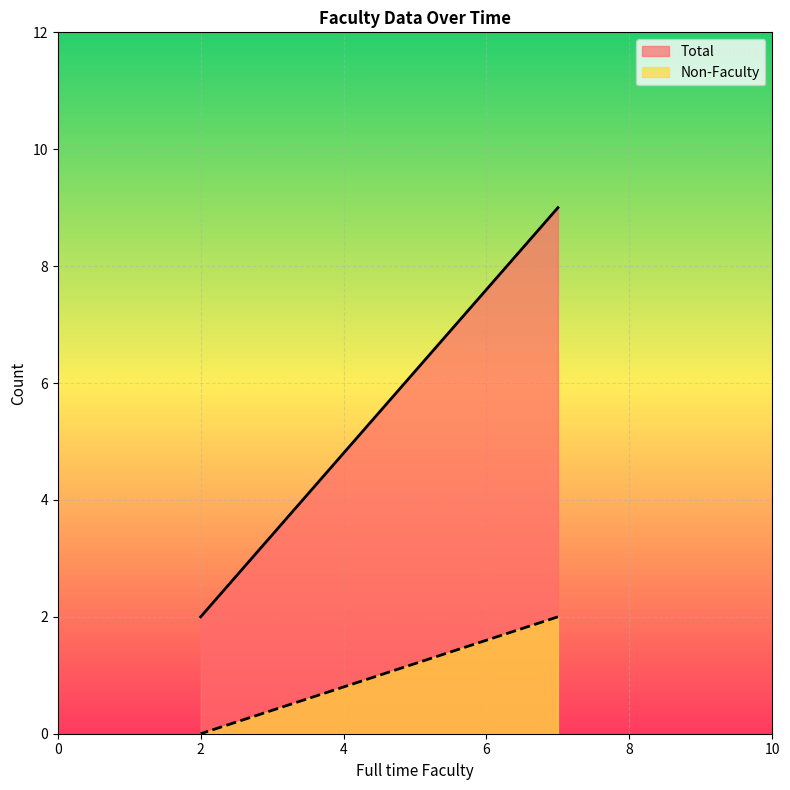

What is the total value across all series at 04-Feb-2025?

11